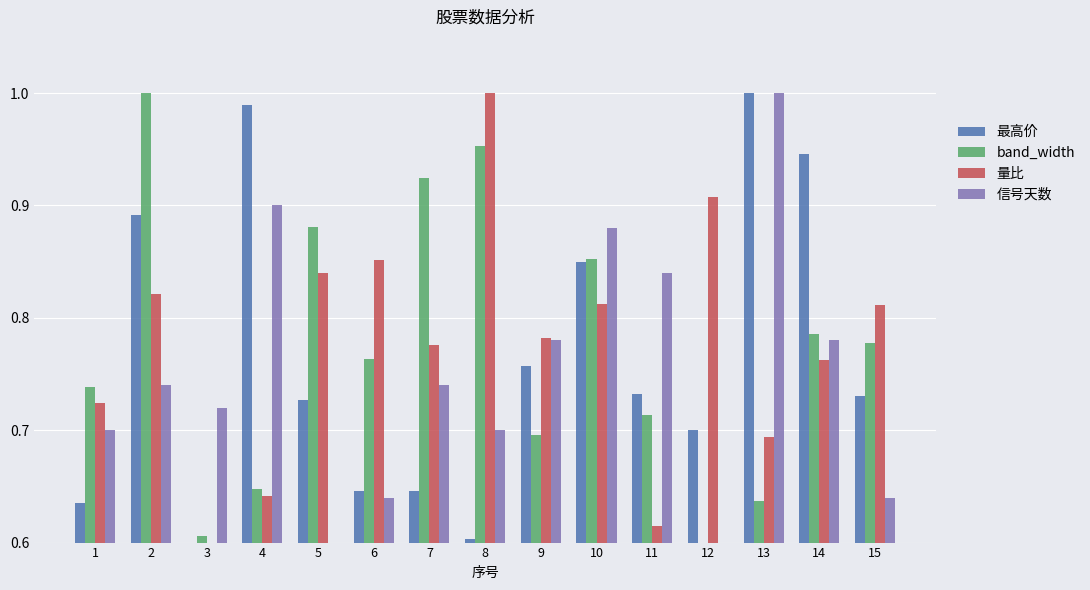

Rank the series at 1 from highest to lowest value.

band_width, 量比, 信号天数, 最高价